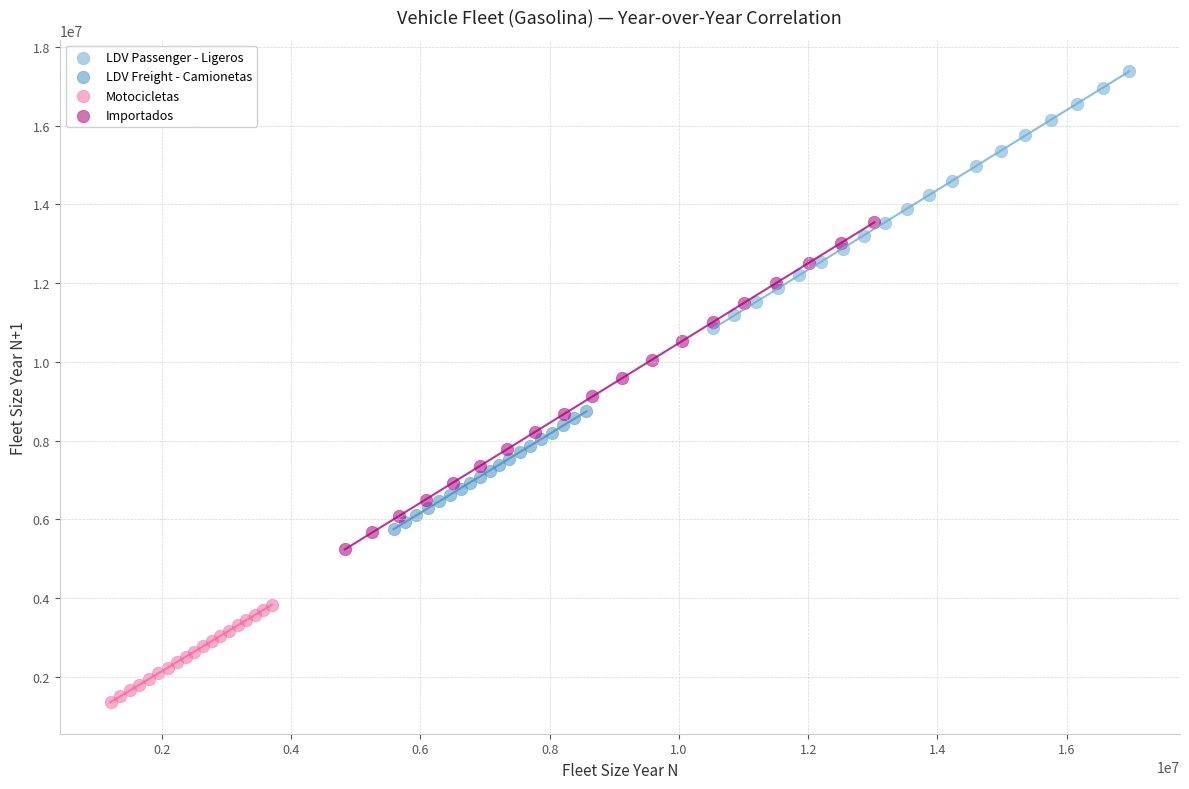

Which series reaches the maximum Y coordinate?

LDV Passenger - Ligeros